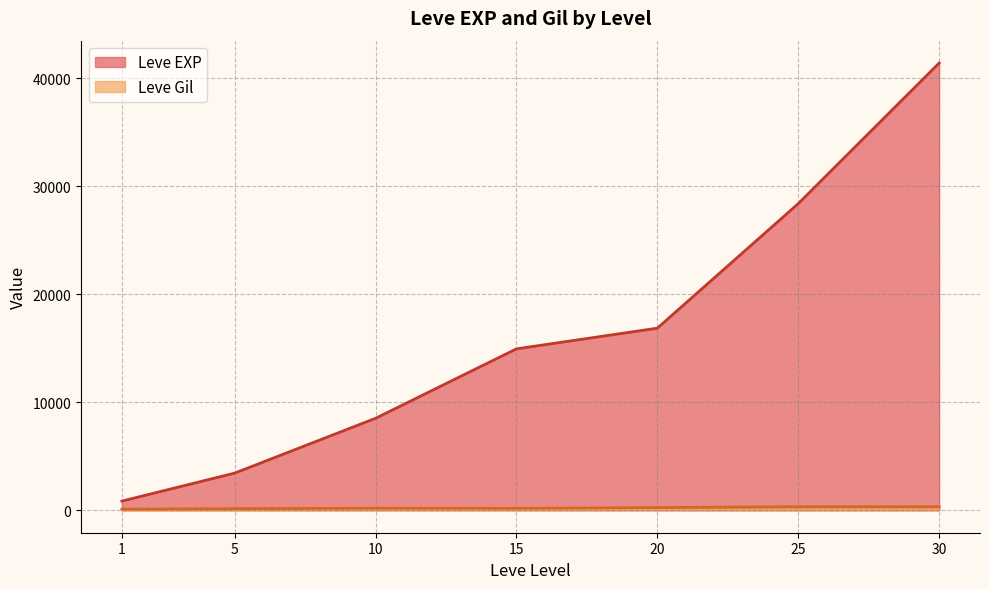

At 1, list the series in order from smallest to largest.

Leve Gil, Leve EXP